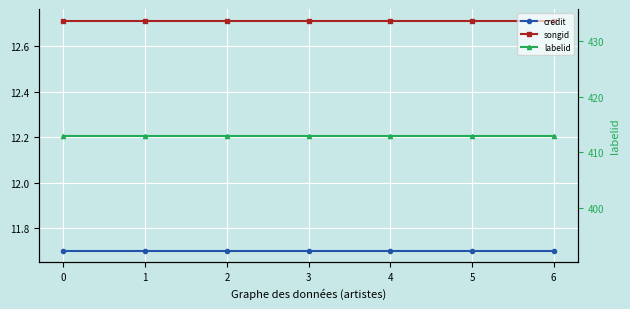

What are all the series names shown in the legend?

credit, songid, labelid